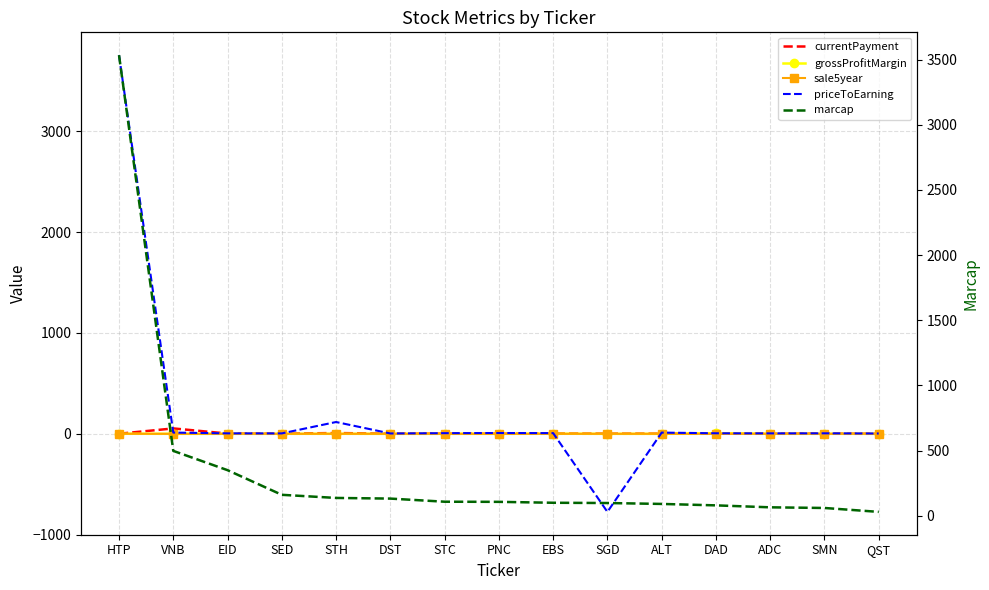

At which category does priceToEarning reach its first local valley?

SED